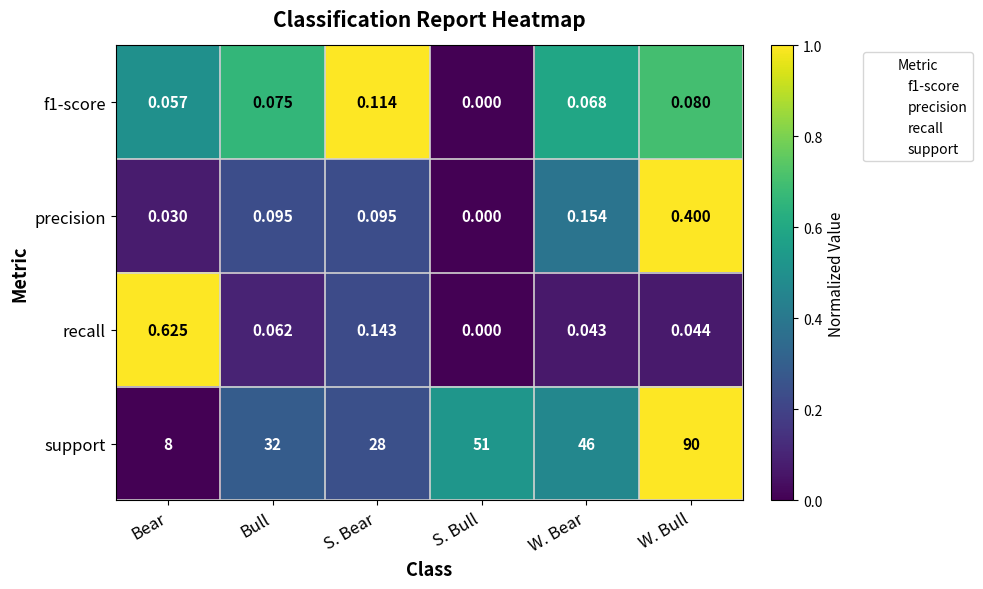

Which series has the largest total across all categories?

support